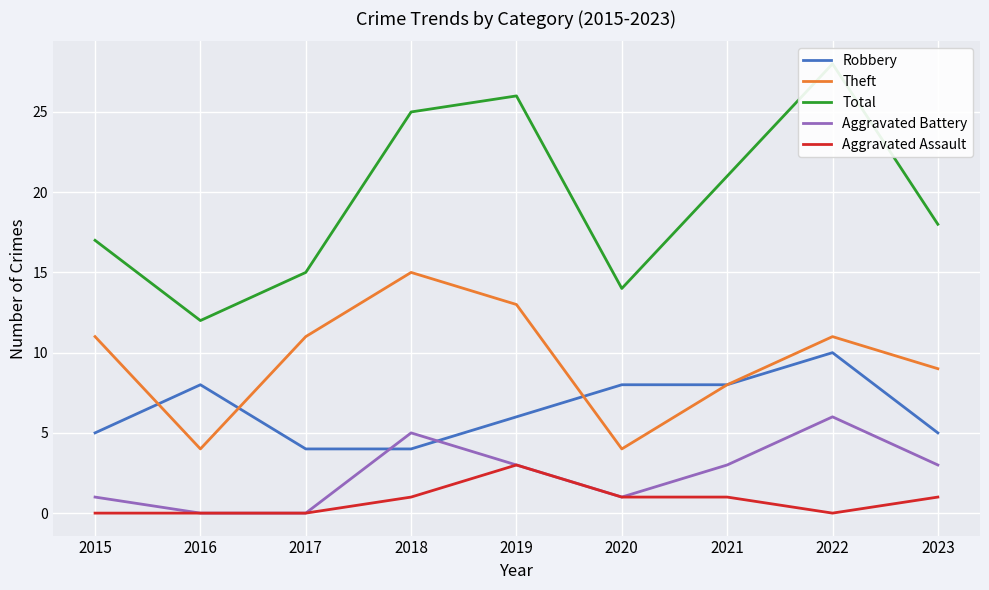

How many categories are shown in the chart?

9